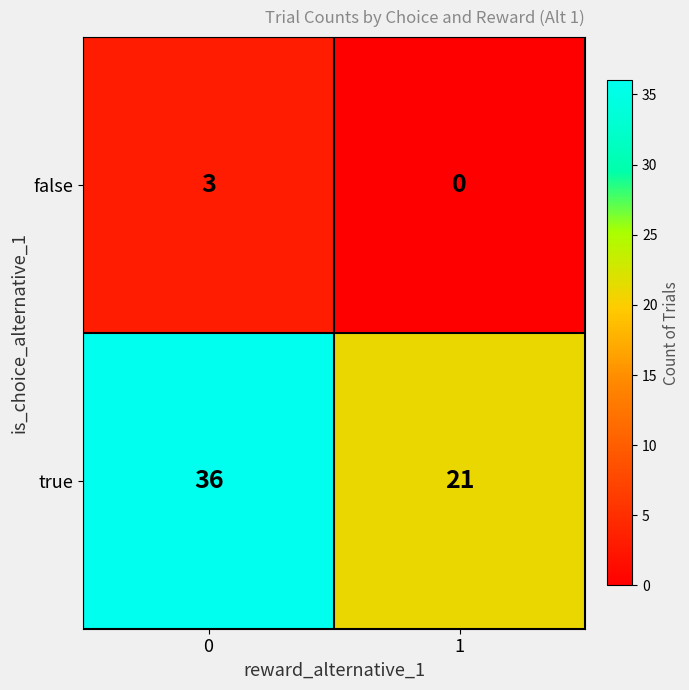

Is the value of true at 1 greater than the value of false at 1?

Yes